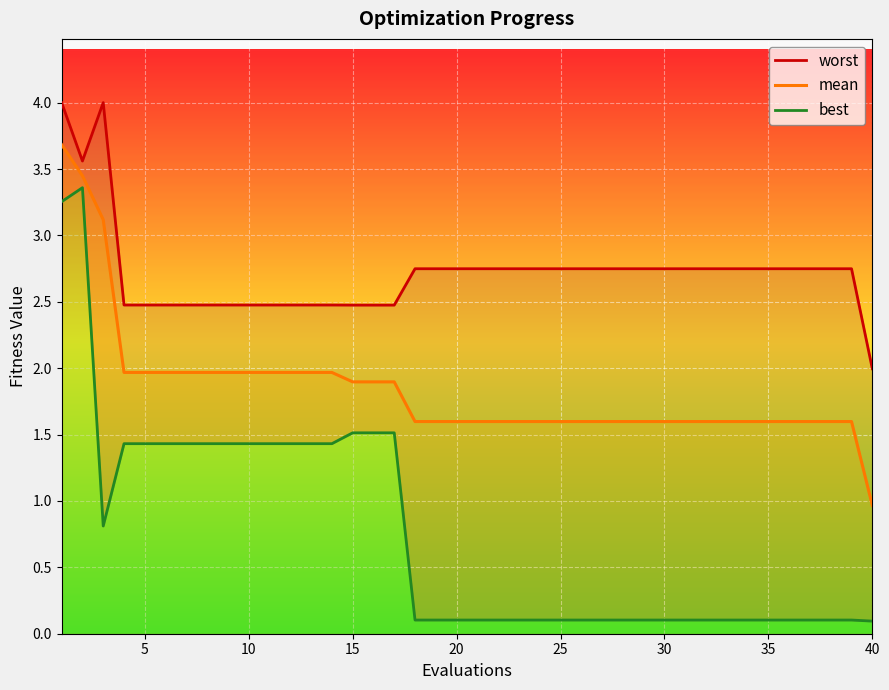

What is the minimum value shown in the chart?

0.1